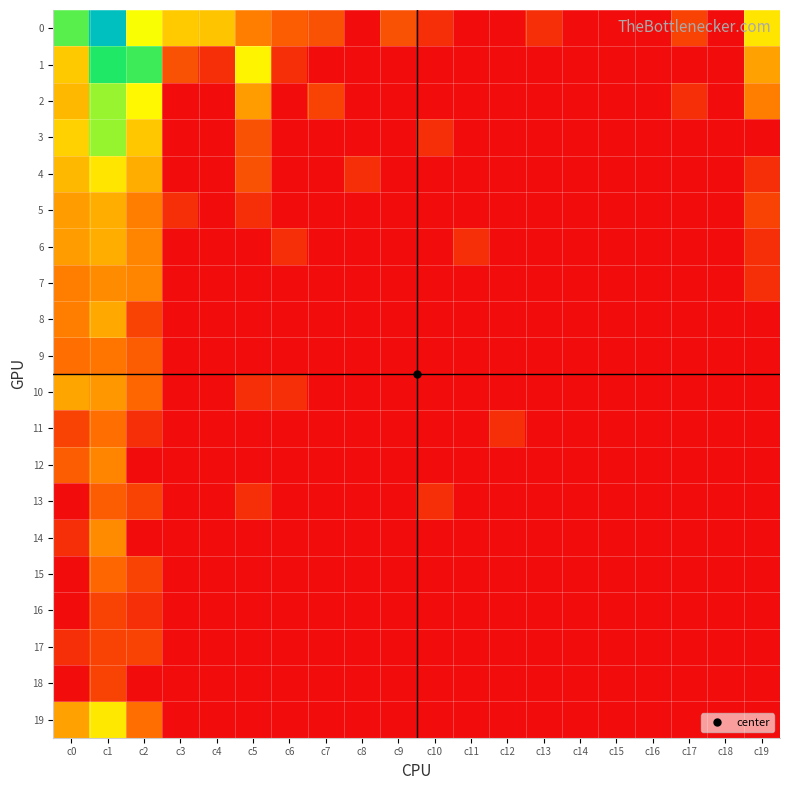

At how many categories does at least one series exceed 1?

11